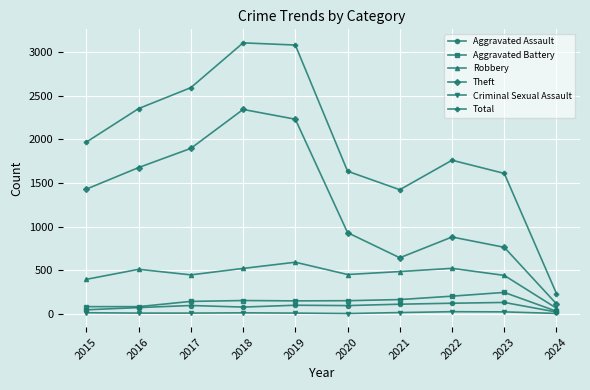

At which label does Aggravated Battery reach its minimum?

2024